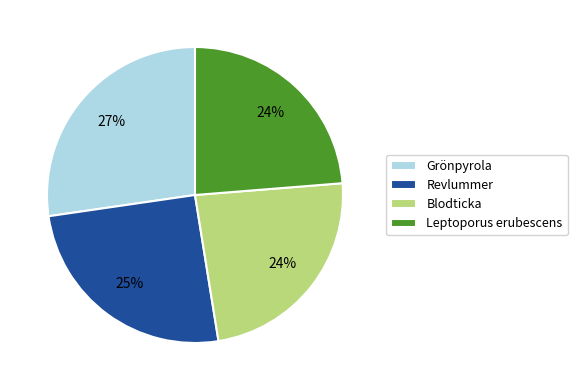

Is it true that Grönpyrola is 14% of the pie?

False